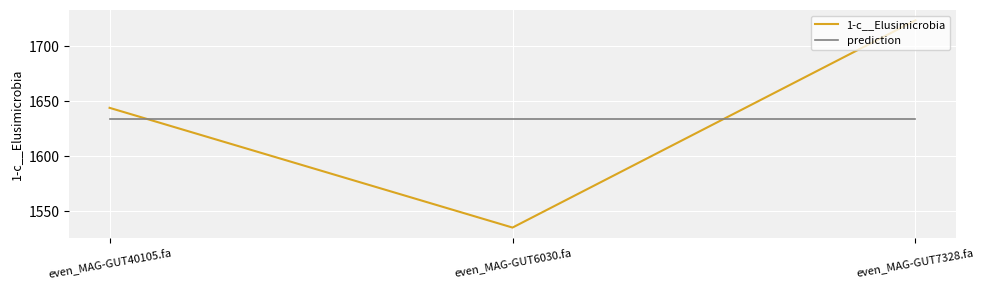

What is the difference between the highest and lowest values at even_MAG-GUT7328.fa?

89.3